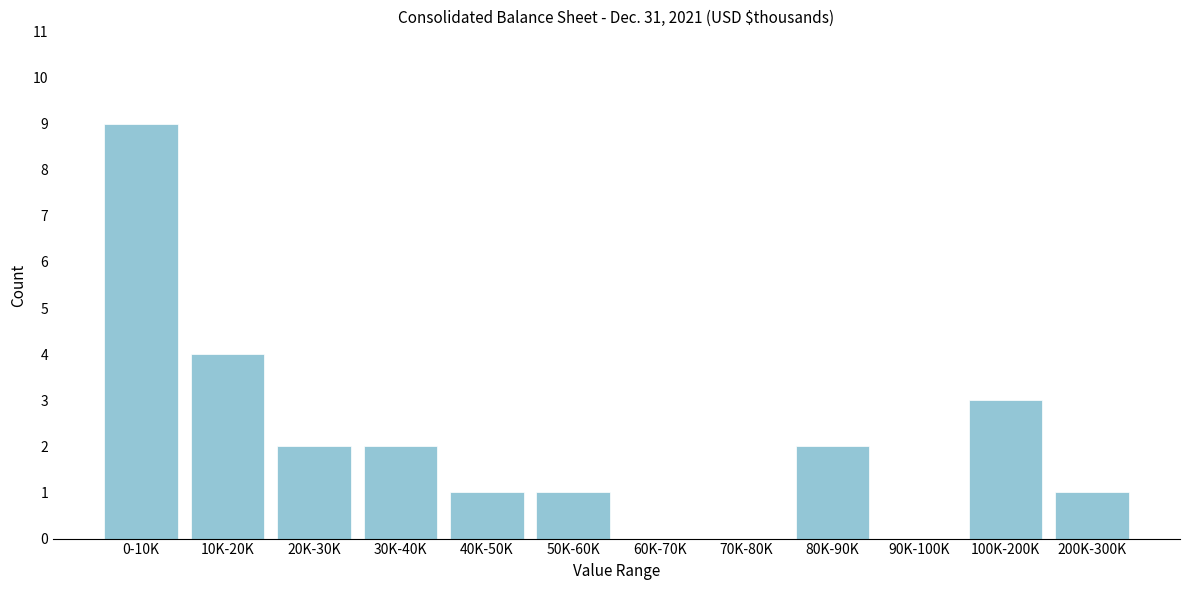

Reading right to left, extract all data points from this chart.

200K-300K=1	100K-200K=3	90K-100K=0	80K-90K=2	70K-80K=0	60K-70K=0	50K-60K=1	40K-50K=1	30K-40K=2	20K-30K=2	10K-20K=4	0-10K=9